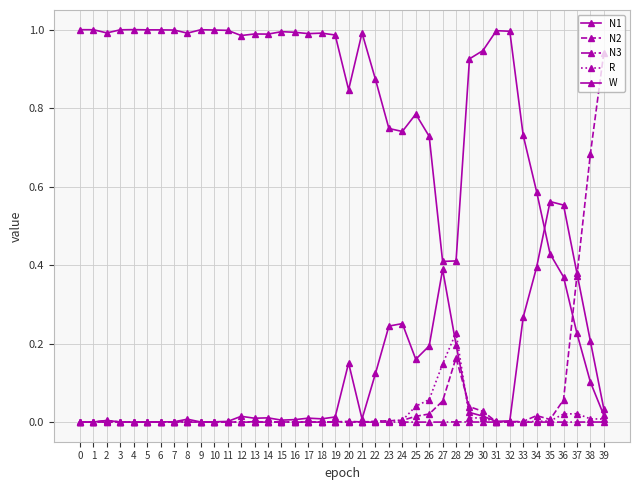

How many interior local valleys does the N3 series have?

12